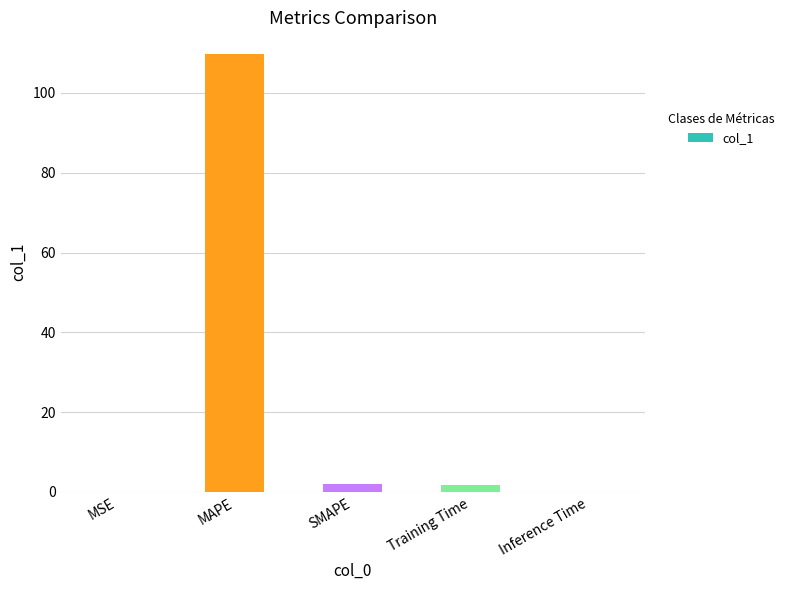

Which has a higher value, MSE or MAPE?

MAPE